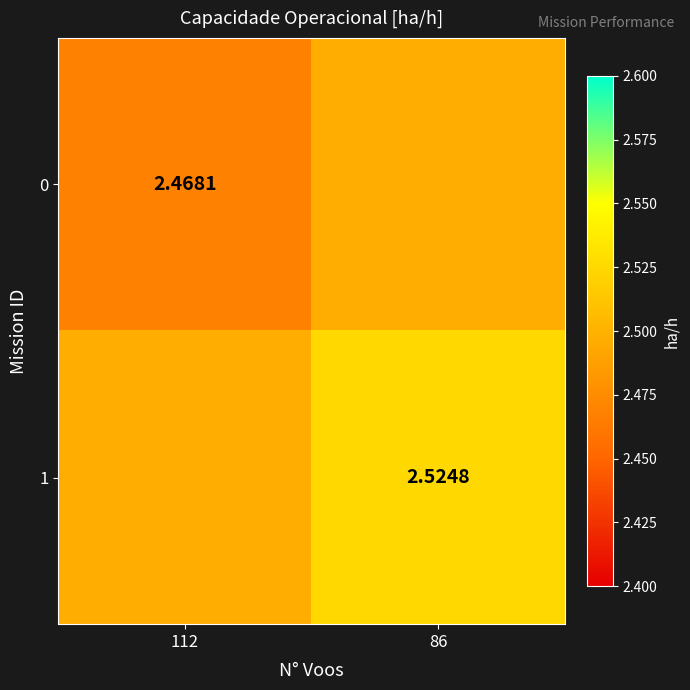

What is the smallest value displayed?

2.5